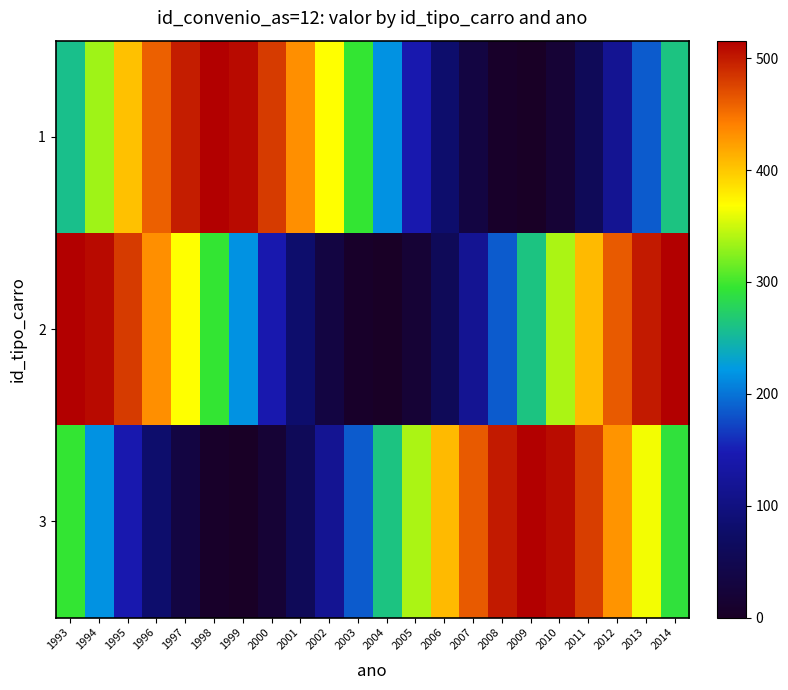

Which series has the largest total across all categories?

2